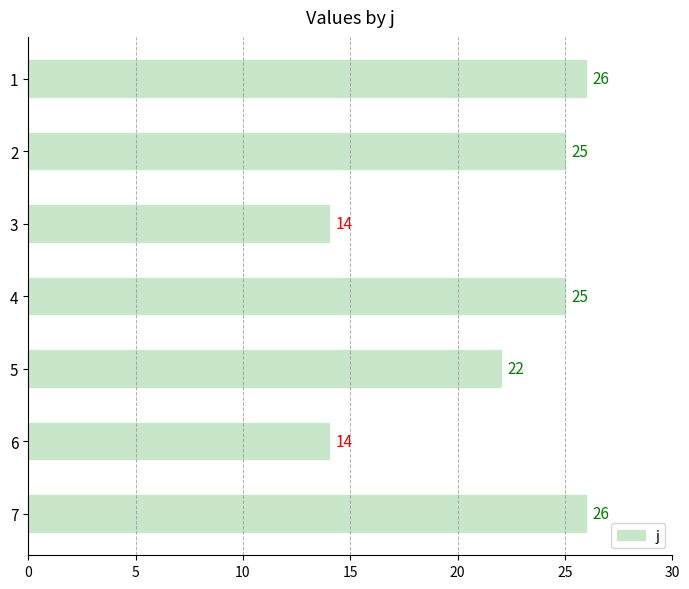

The chart shows a value of 14 at 3. True or false?

True